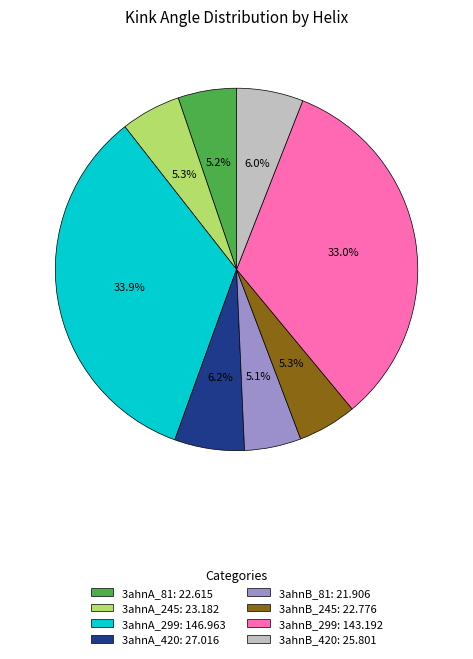

What percentage is the 3ahnA_299 slice, to the nearest percent?

34%